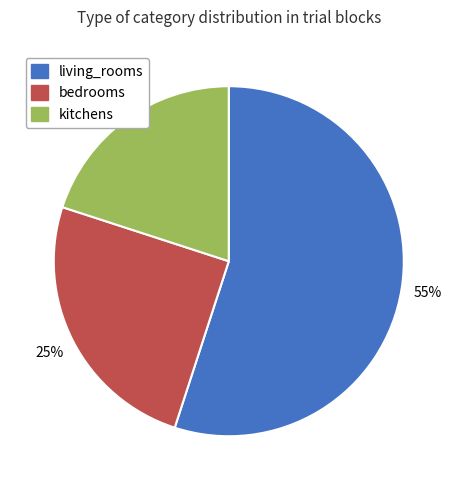

To the nearest percent, what is the combined percentage of kitchens and living_rooms?

75%